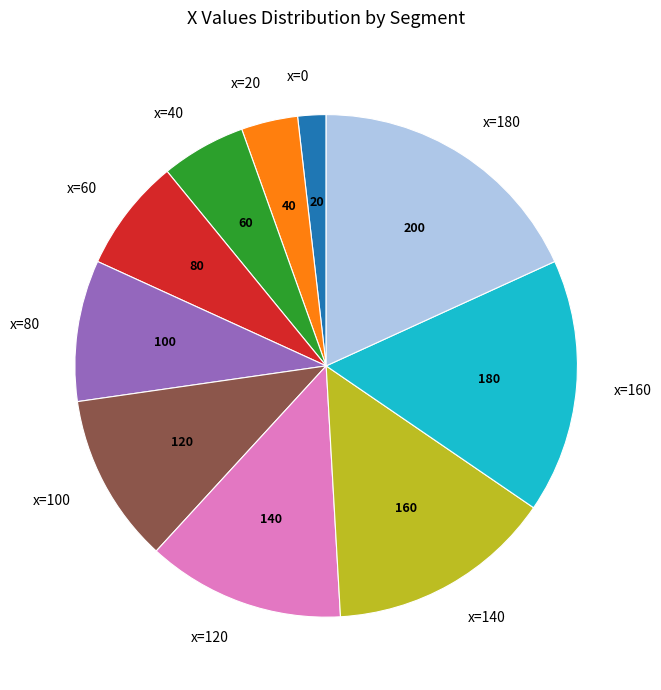

Combined, do x=40 and x=80 account for over 50%?

No